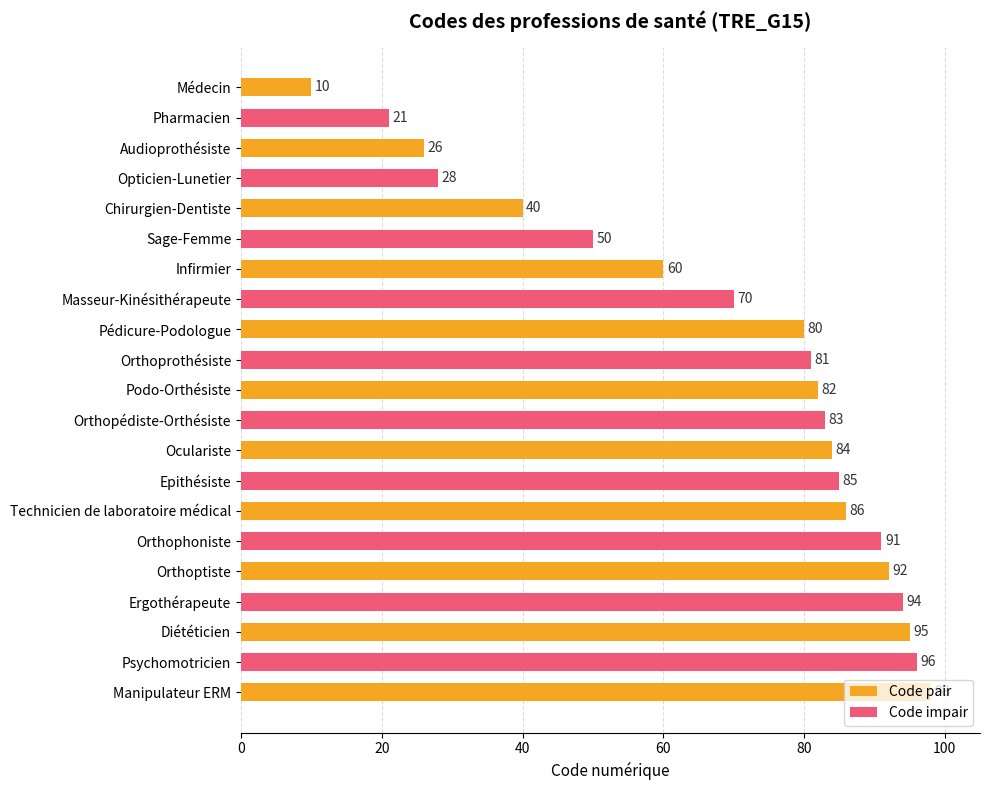

Rank the categories by value from lowest to highest.

Médecin, Pharmacien, Audioprothésiste, Opticien-Lunetier, Chirurgien-Dentiste, Sage-Femme, Infirmier, Masseur-Kinésithérapeute, Pédicure-Podologue, Orthoprothésiste, Podo-Orthésiste, Orthopédiste-Orthésiste, Oculariste, Epithésiste, Technicien de laboratoire médical, Orthophoniste, Orthoptiste, Ergothérapeute, Diététicien, Psychomotricien, Manipulateur ERM